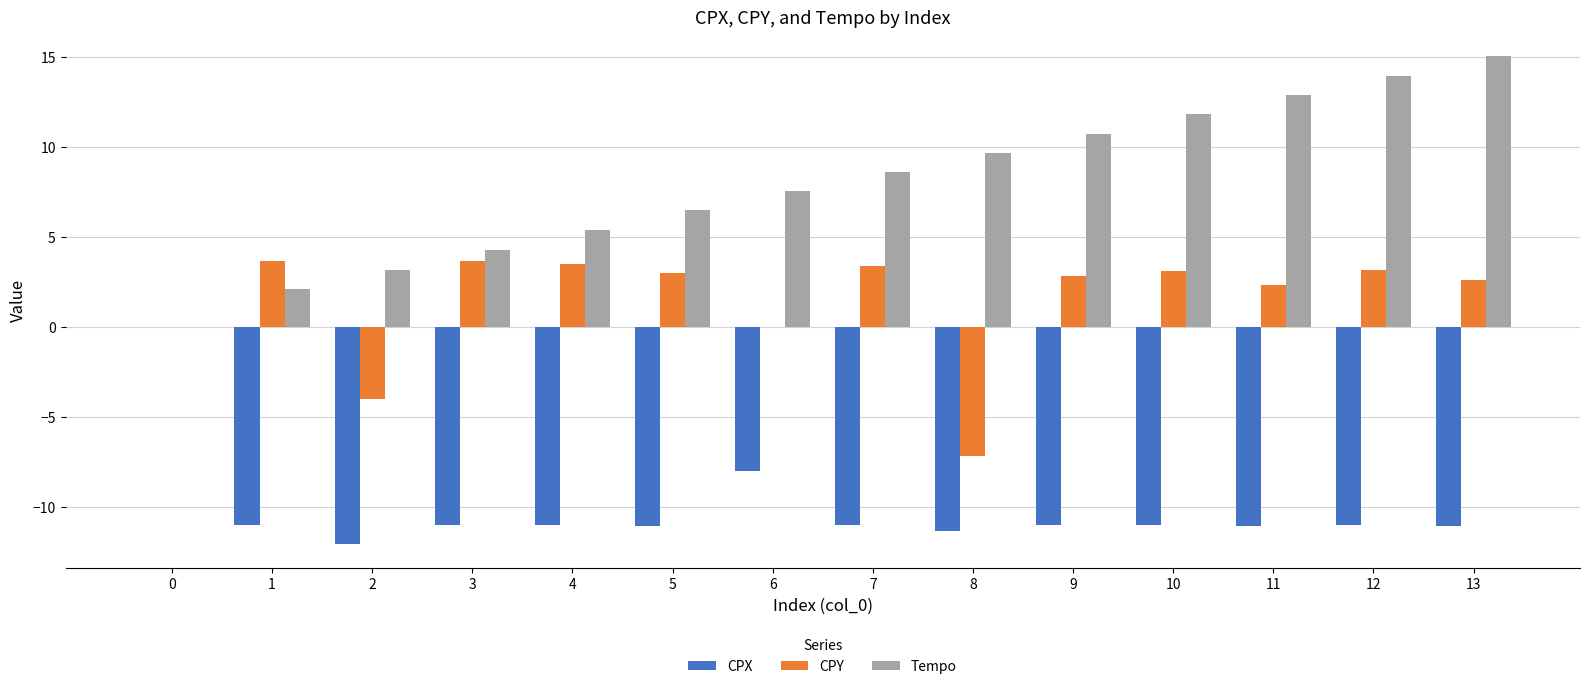

What is the sum of the CPX values at 13 and 1?

-22.1